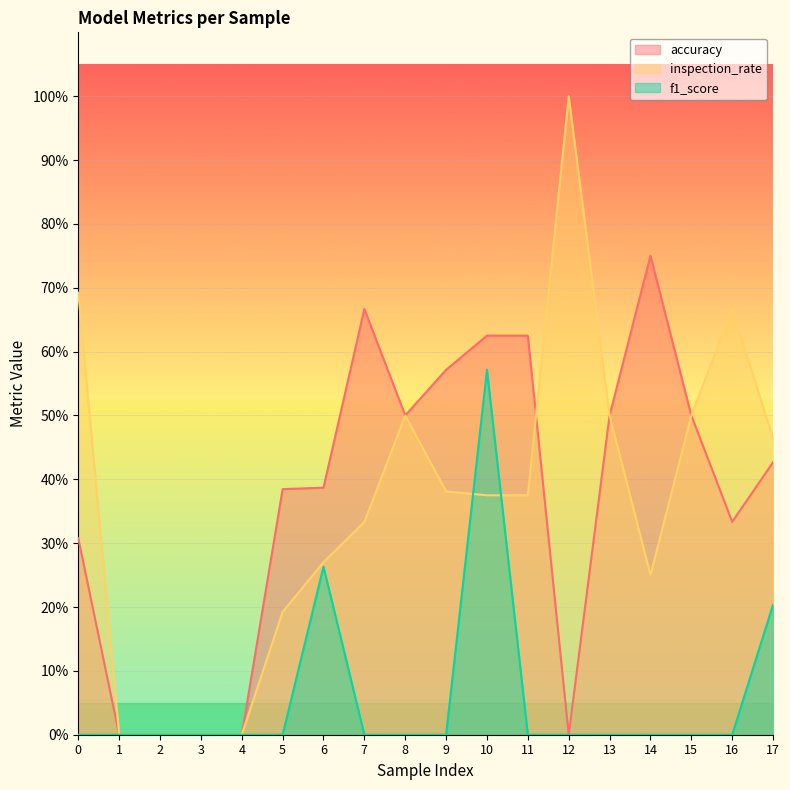

How many categories are shown in the chart?

18